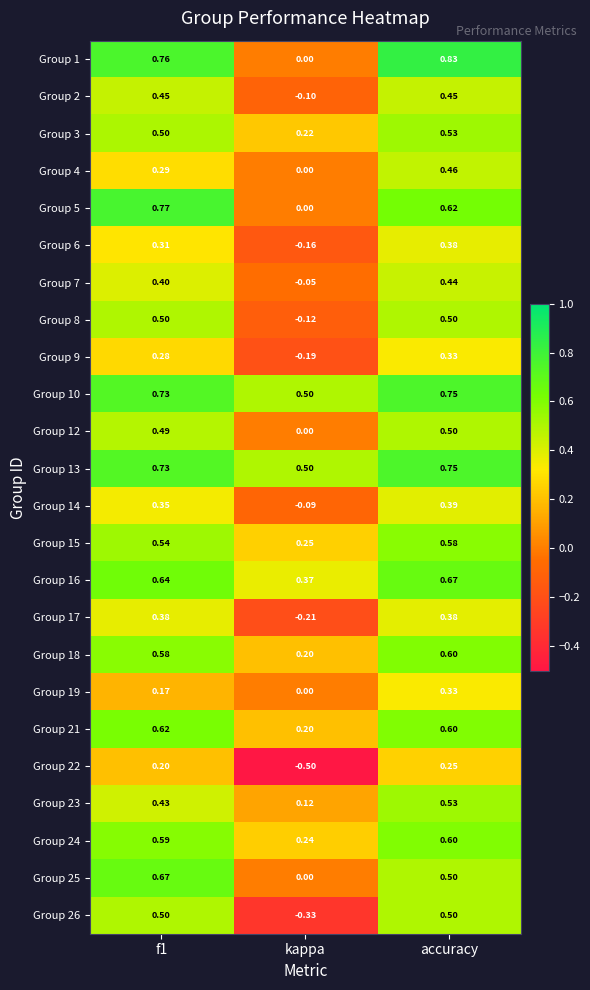

Which series has the widest spread of values?

Group 26